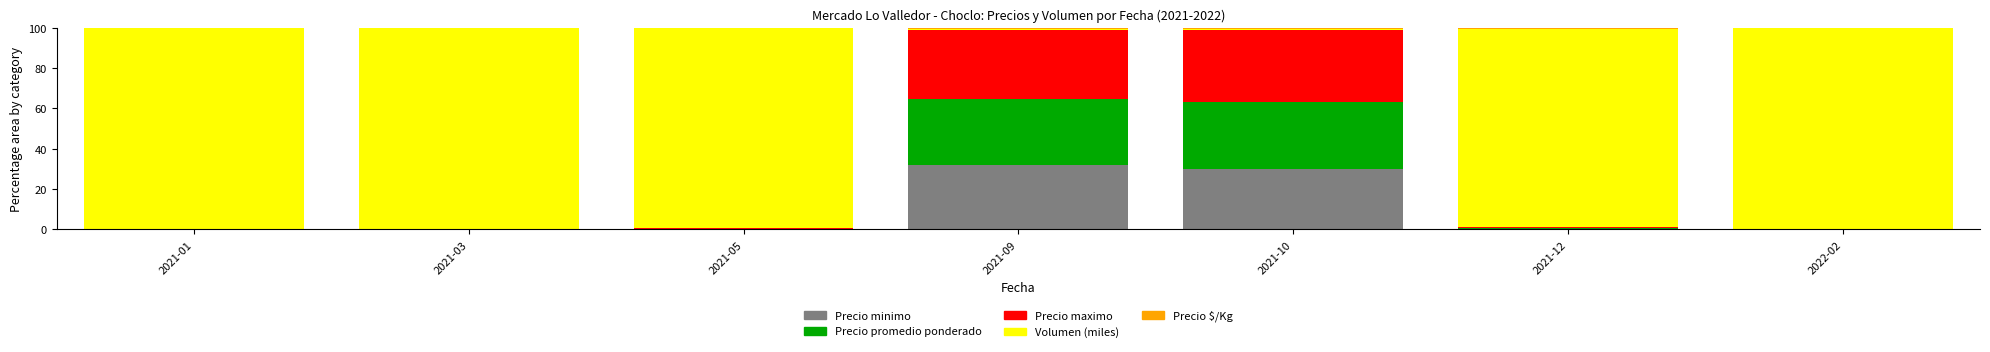

What is the sum of all Precio minimo values?

62.6